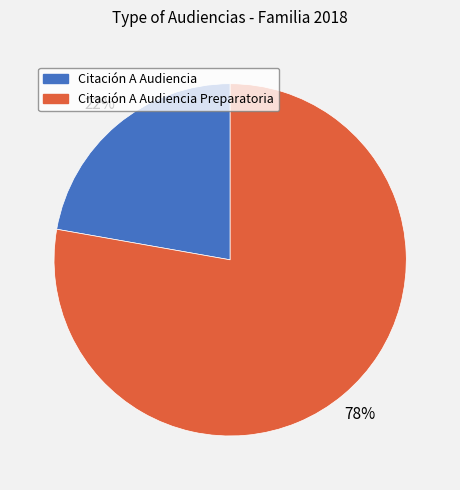

To the nearest percent, what is the difference between the largest and smallest slice percentages?

56%